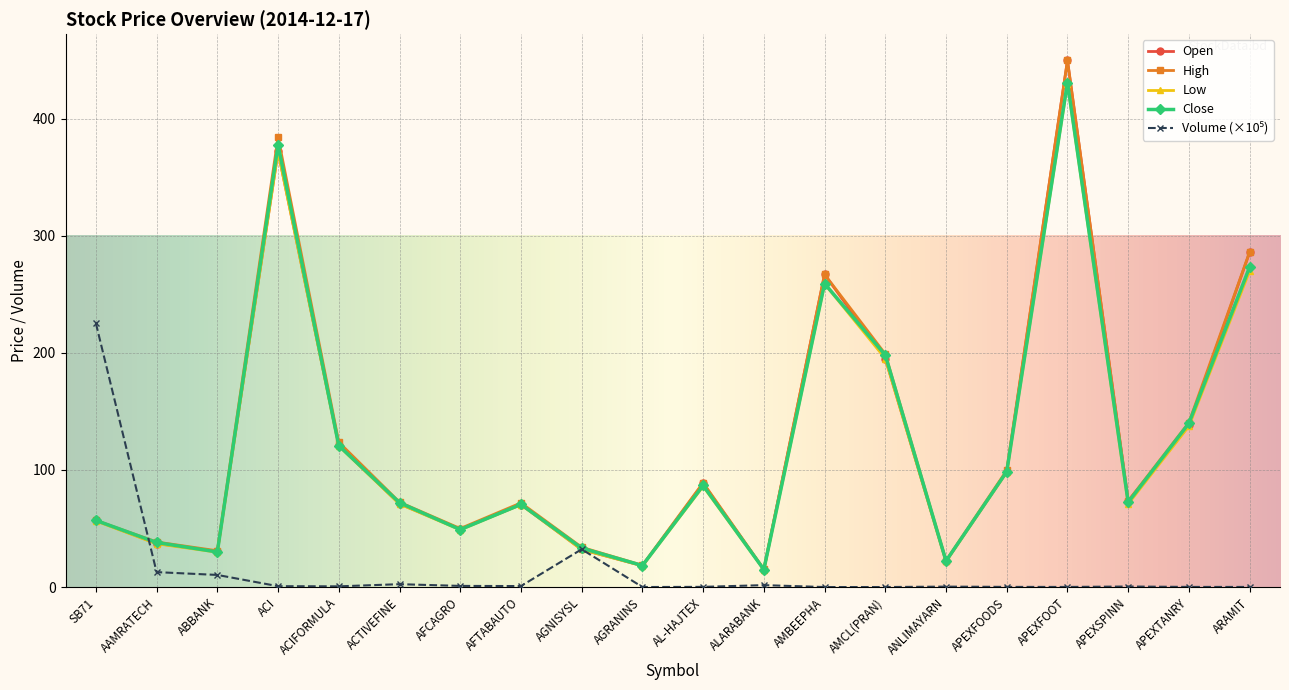

At how many categories does at least one series exceed 81?

10